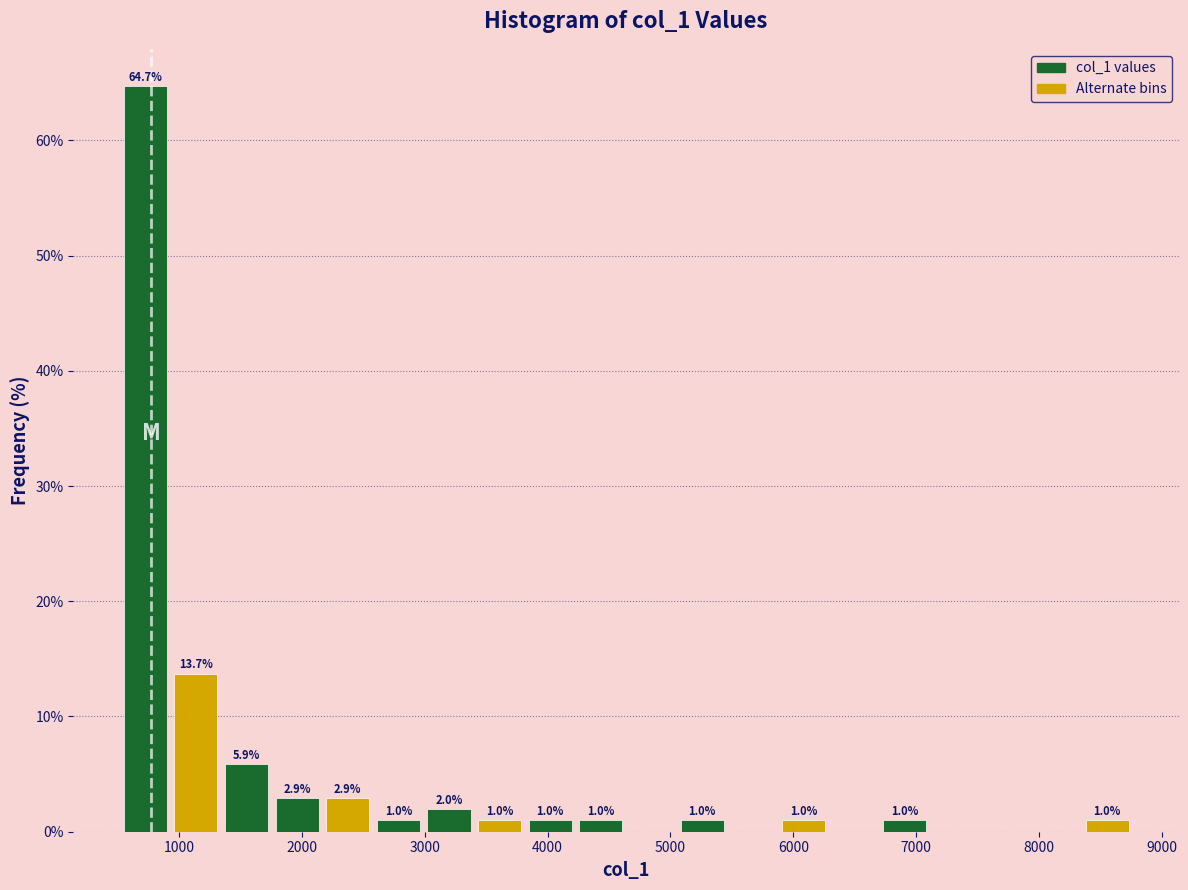

Over which range of the x-axis is the bar tallest?

500 to 900